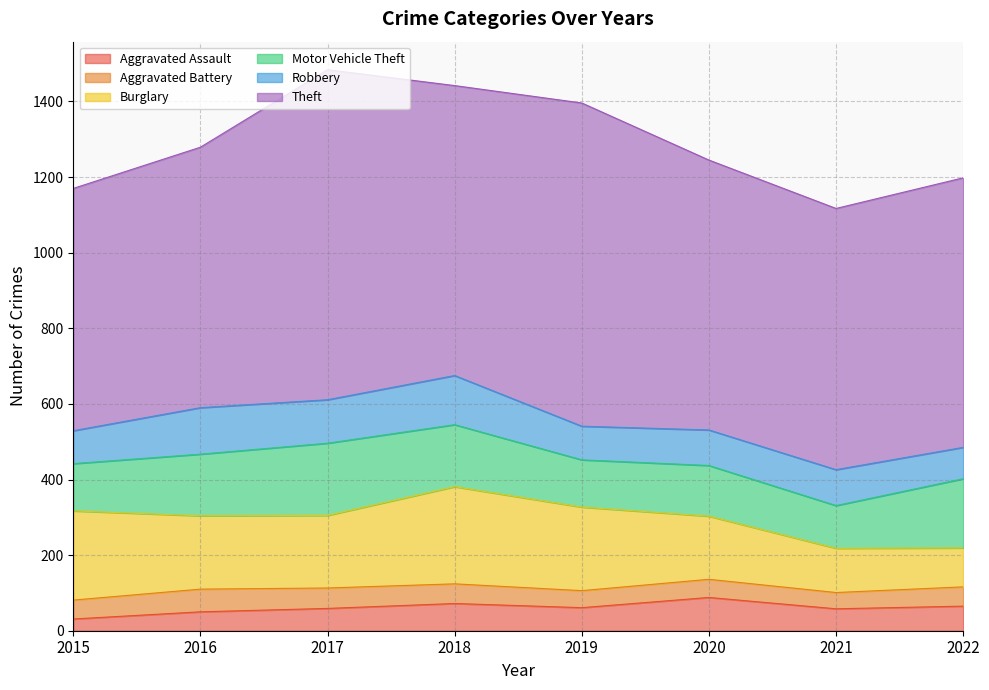

What is the difference between the Theft values at 2015 and 2022?

72